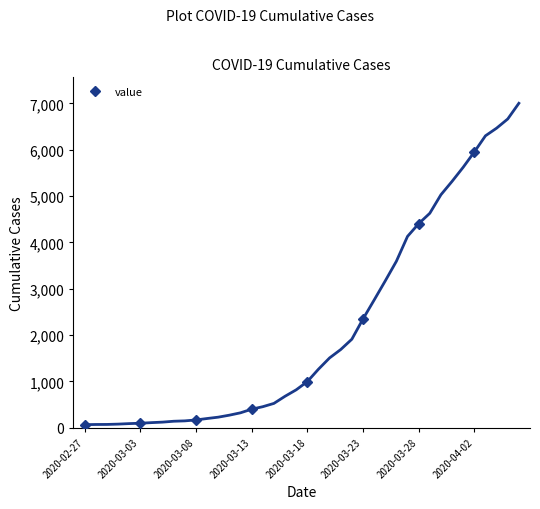

Where is the data nearest to the value 3008?

2020-03-23